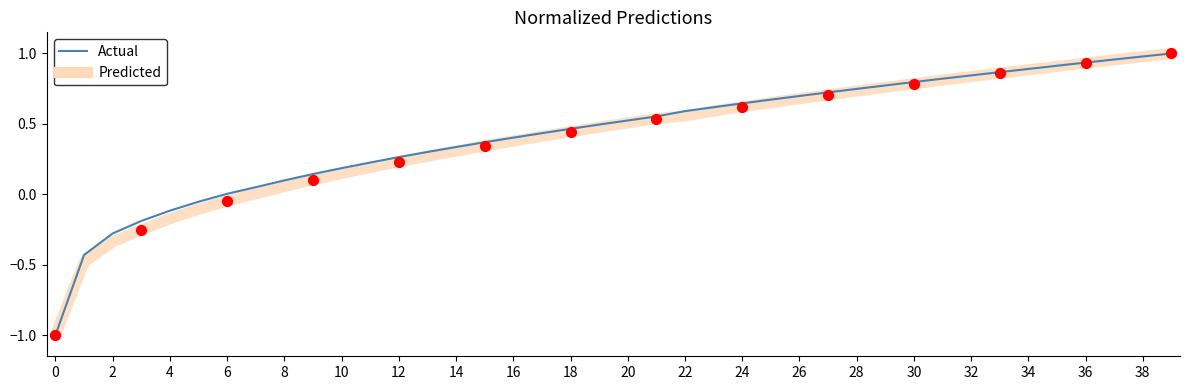

At which category is the sum across all series the highest?

39